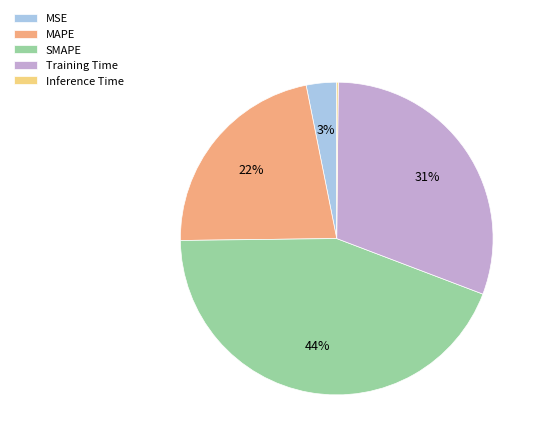

Is MAPE the majority of the pie?

No